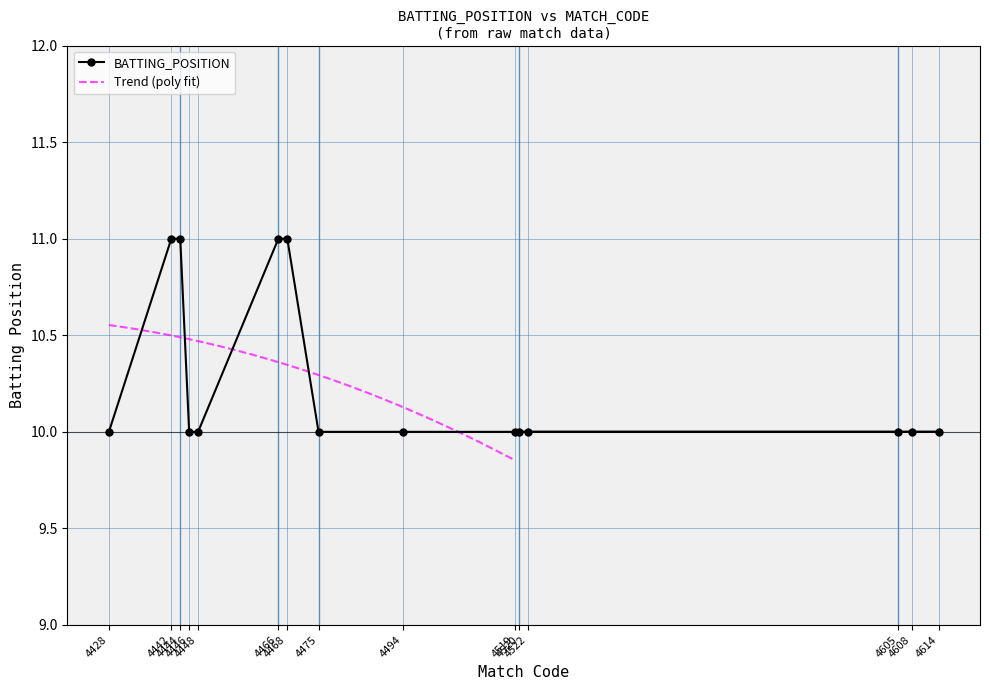

Reading right to left, extract all data points from this chart.

10	10	10	10	10	10	10	10	11	11	10	10	11	11	10